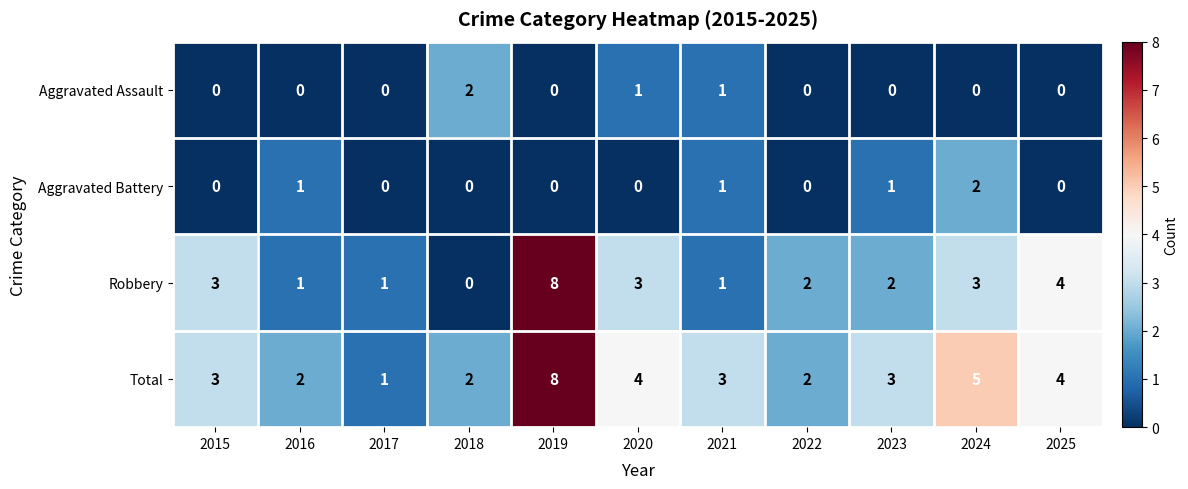

What is the sum of all Total values?

37